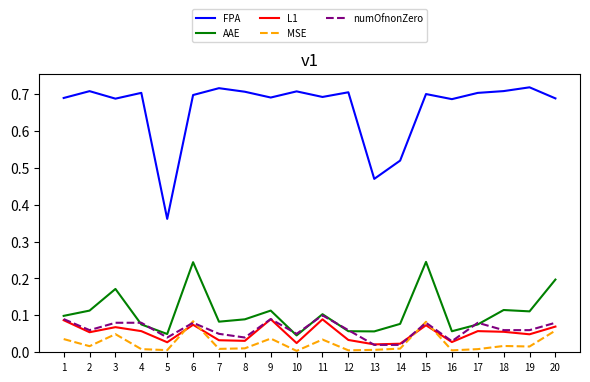

True or false: MSE and FPA cross at least once.

False